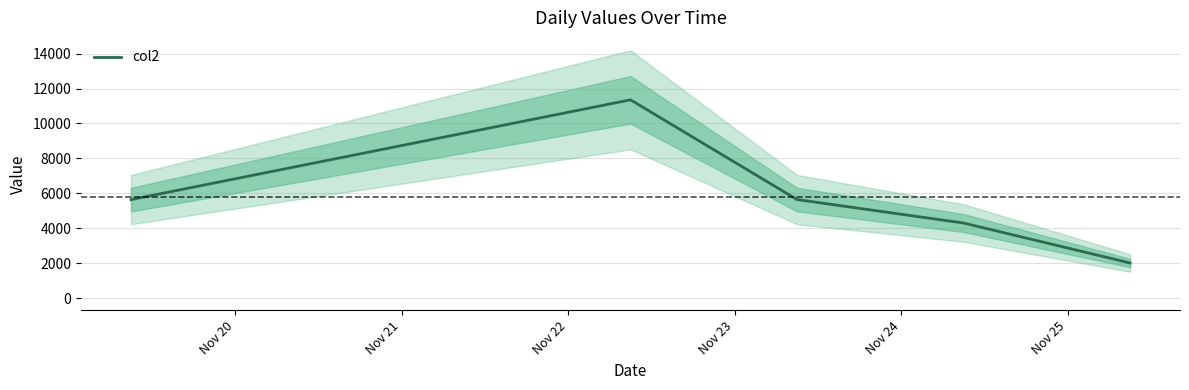

What is the minimum value shown in the chart?

2008